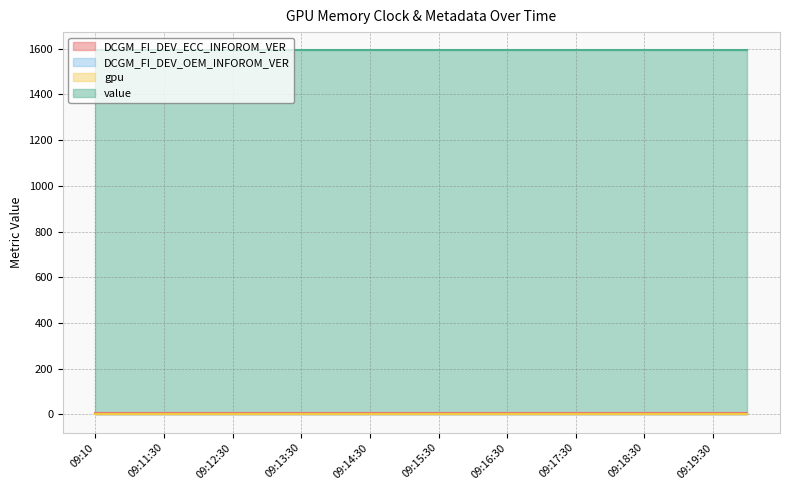

What is the approximate value of value at 09:10?

1593.0